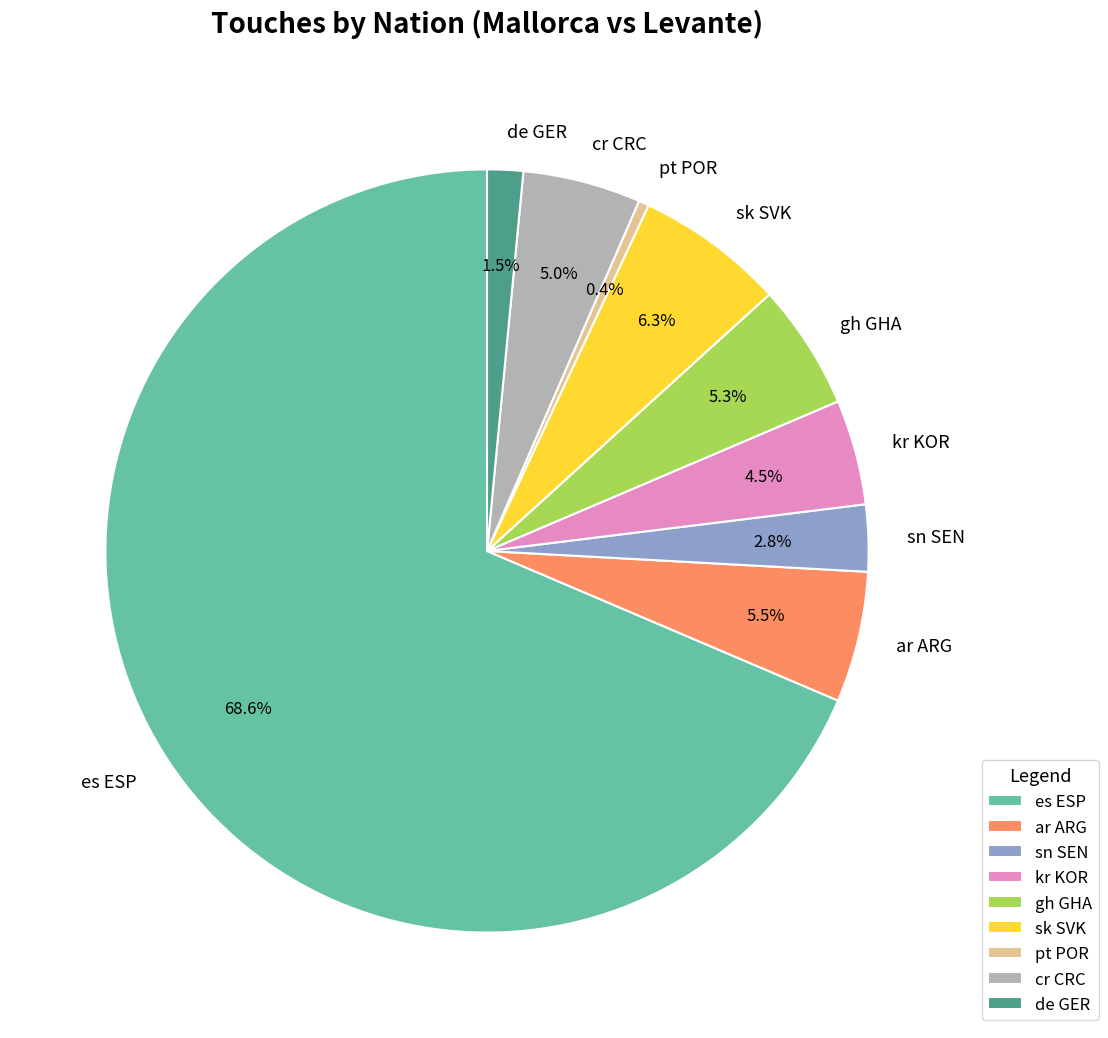

To the nearest percent, what percentage of the pie is sn SEN?

3%